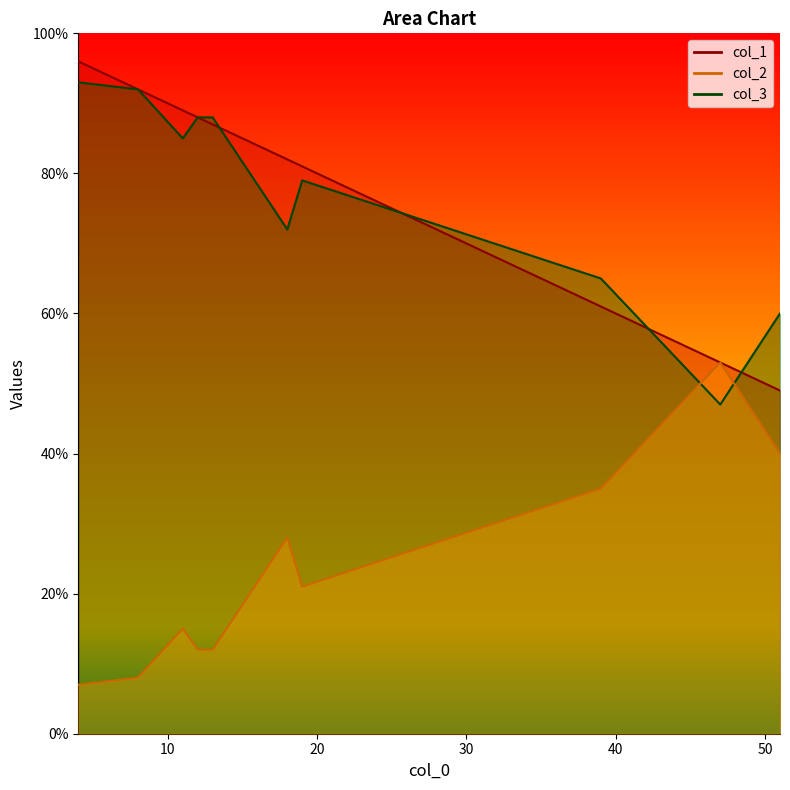

What is the total value across all series at 51?

149